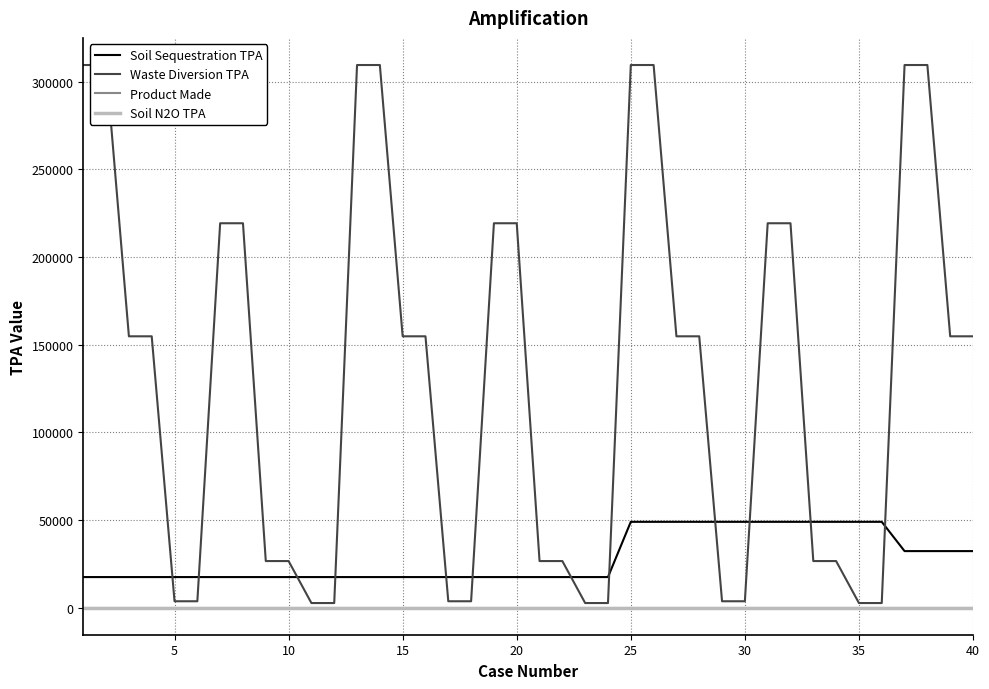

True or false: Product Made and Soil Sequestration TPA intersect in this chart.

False